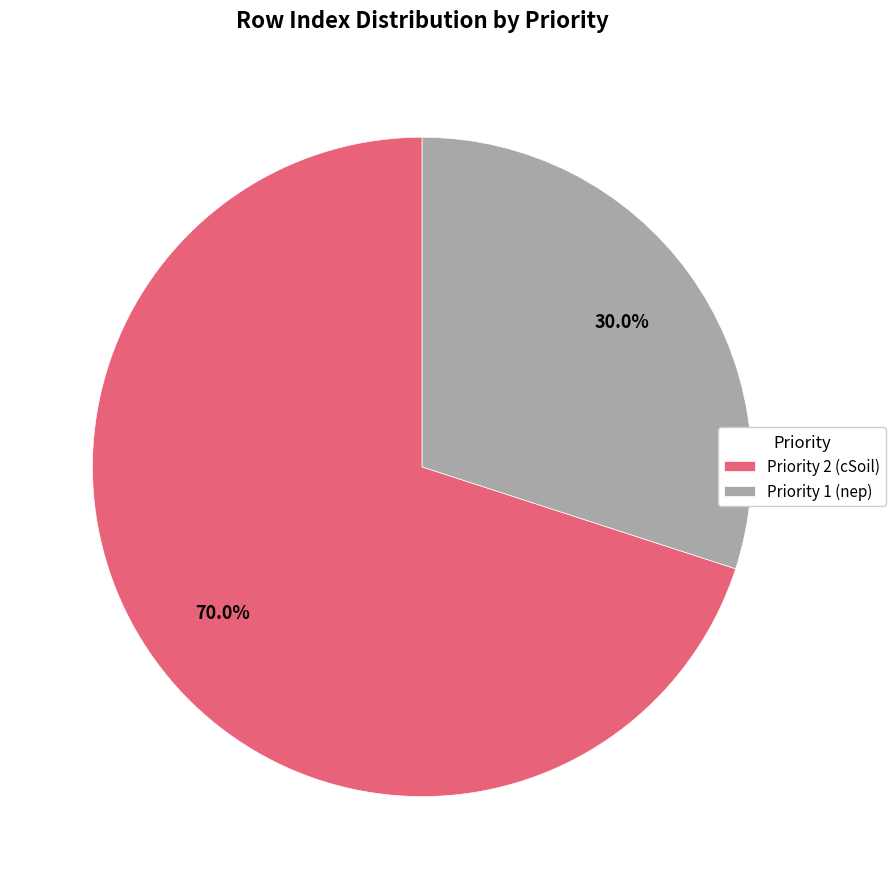

Between Priority 1 (nep) and Priority 2 (cSoil), which is larger?

Priority 2 (cSoil)